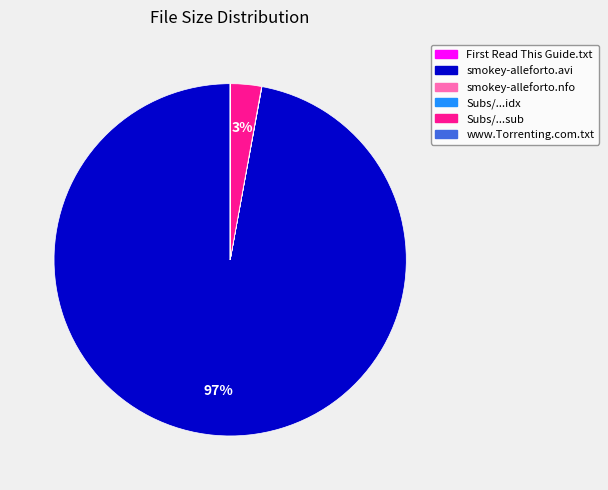

Does any single category account for the majority?

Yes